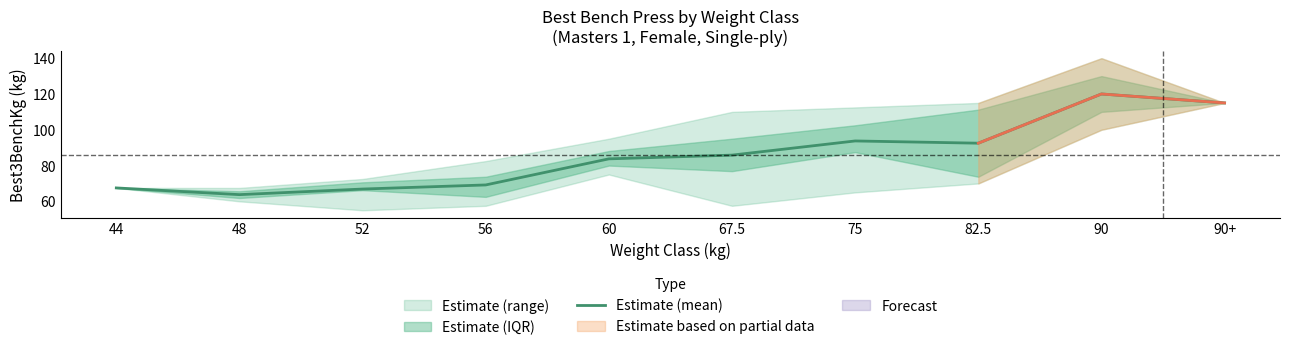

List the labels in order of value, largest first.

90, 90+, 75, 82.5, 67.5, 60, 56, 44, 52, 48